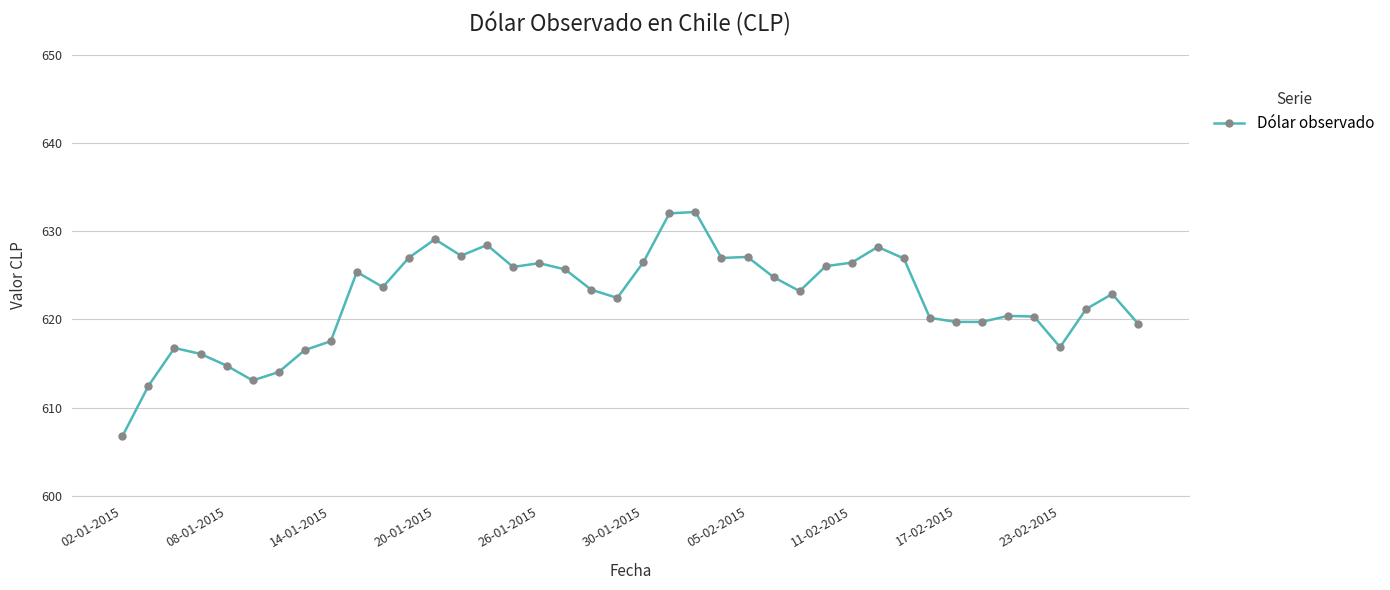

What is the value of the 21st point from the left?

626.5